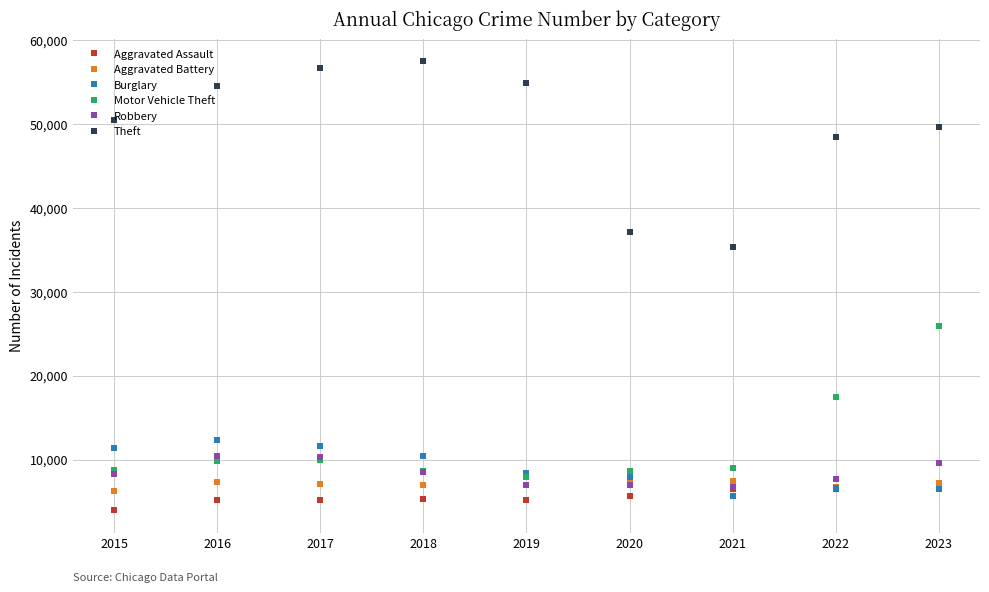

Between 2020 and 2023, which series saw the biggest shift?

Motor Vehicle Theft